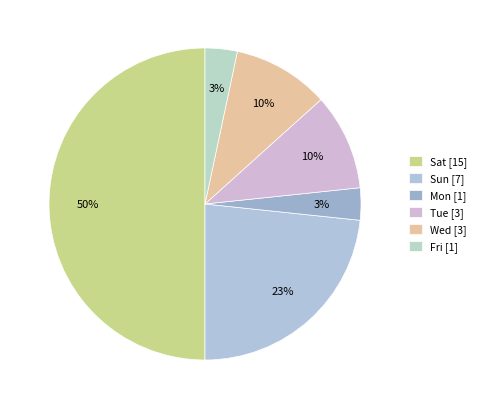

Which category has the smallest portion of the pie?

Mon